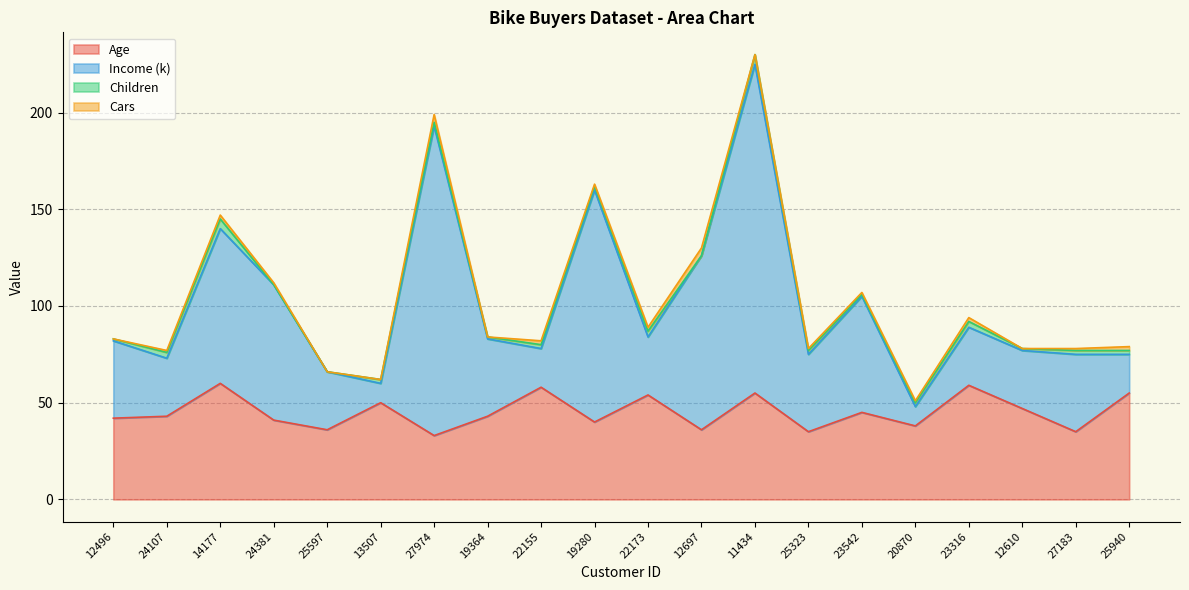

True or false: Income has more than 0 interior local peaks.

True